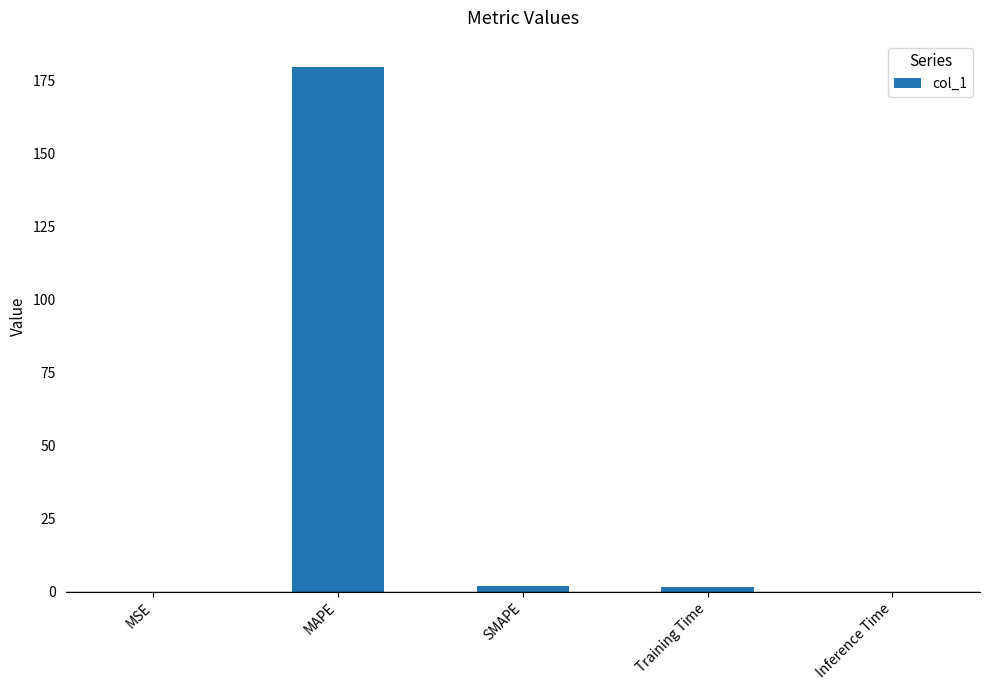

The chart shows a value of 0.0 at Inference Time. True or false?

True